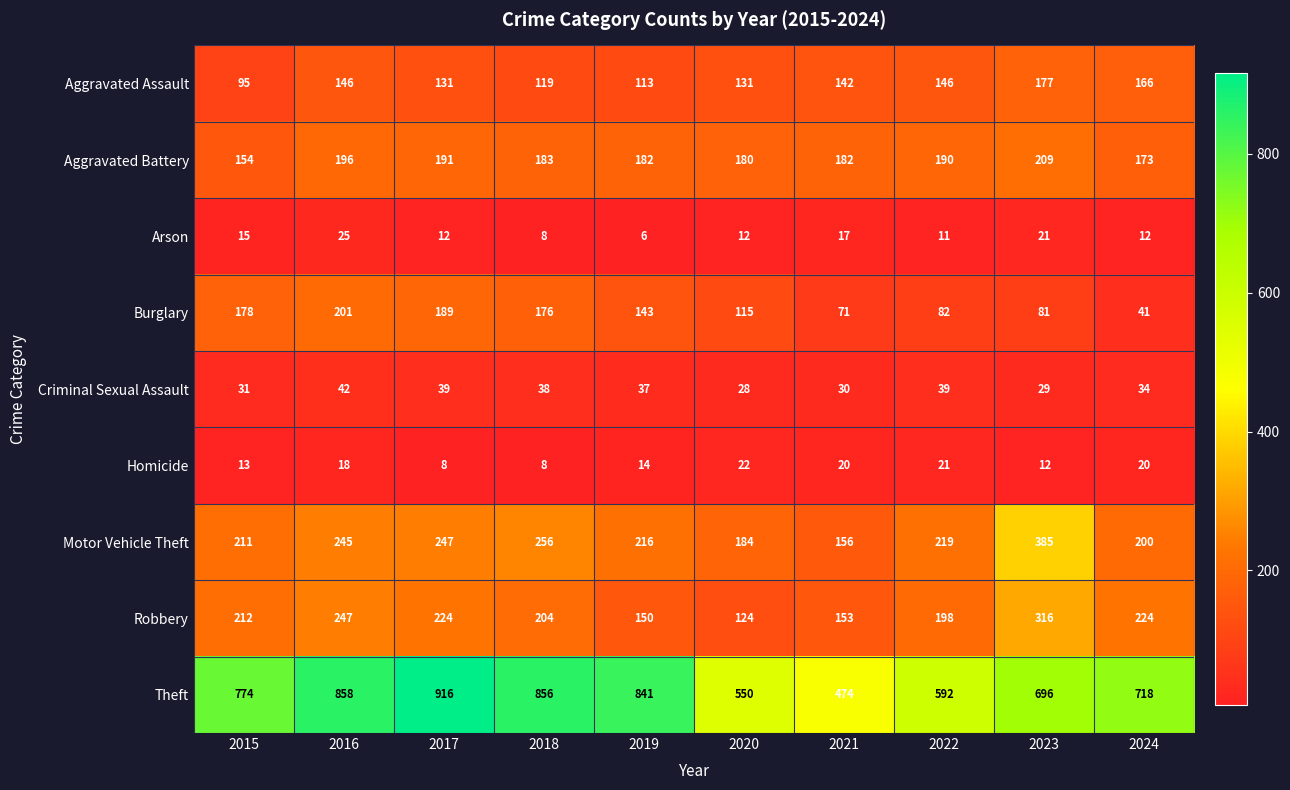

What is the minimum value shown in the chart?

6